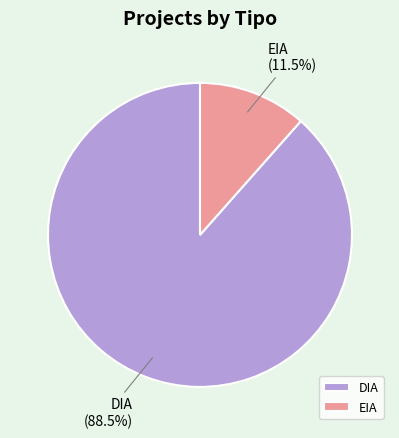

What is the ratio of the value at DIA to the value at EIA?

7.7